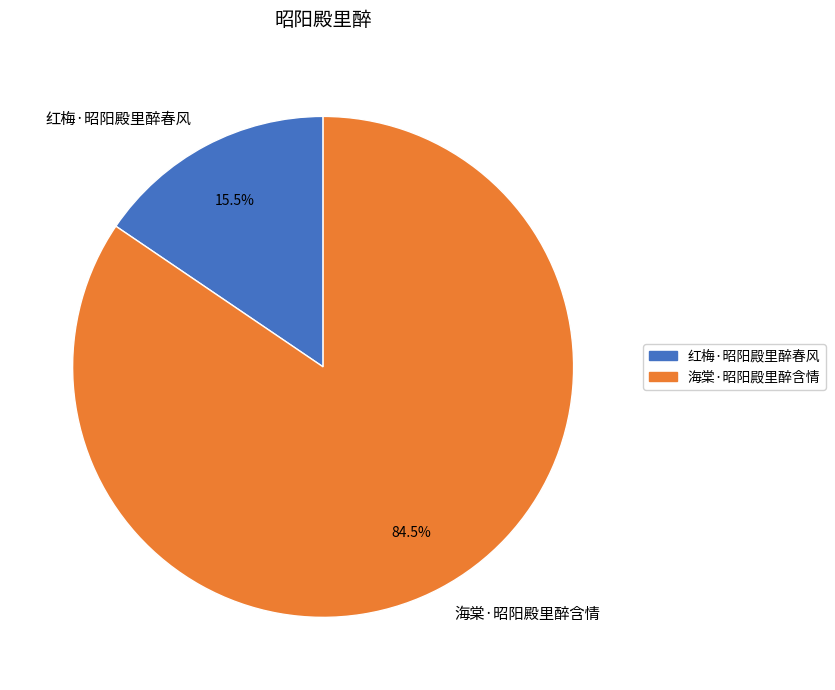

Rank the categories by value from highest to lowest.

海棠·昭阳殿里醉含情, 红梅·昭阳殿里醉春风